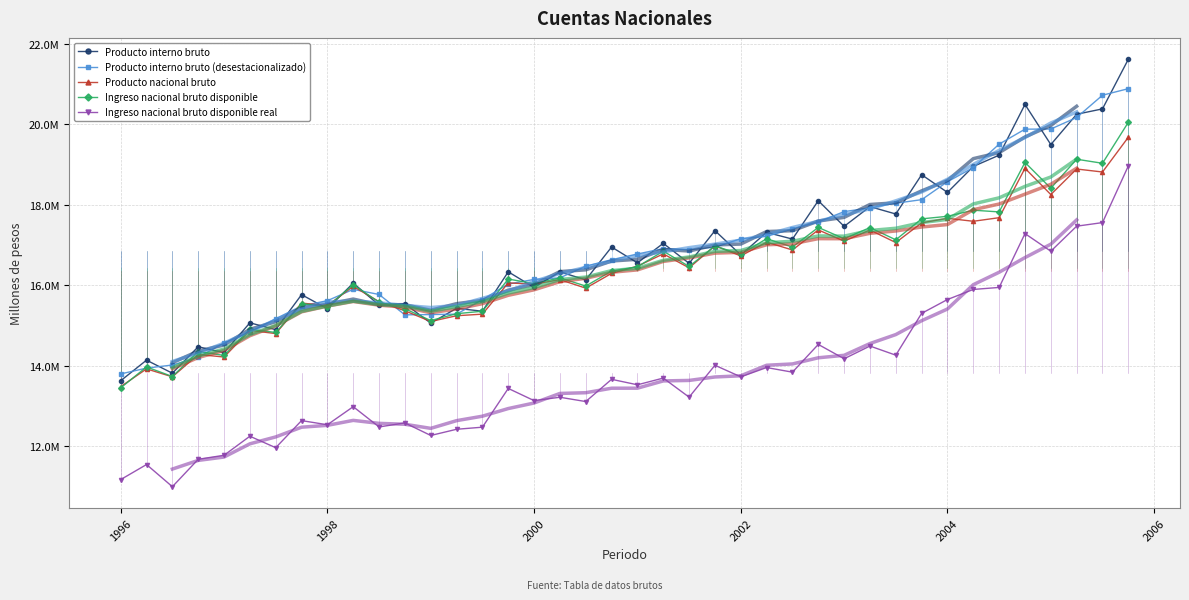

At how many categories does at least one series exceed 19513646?

5